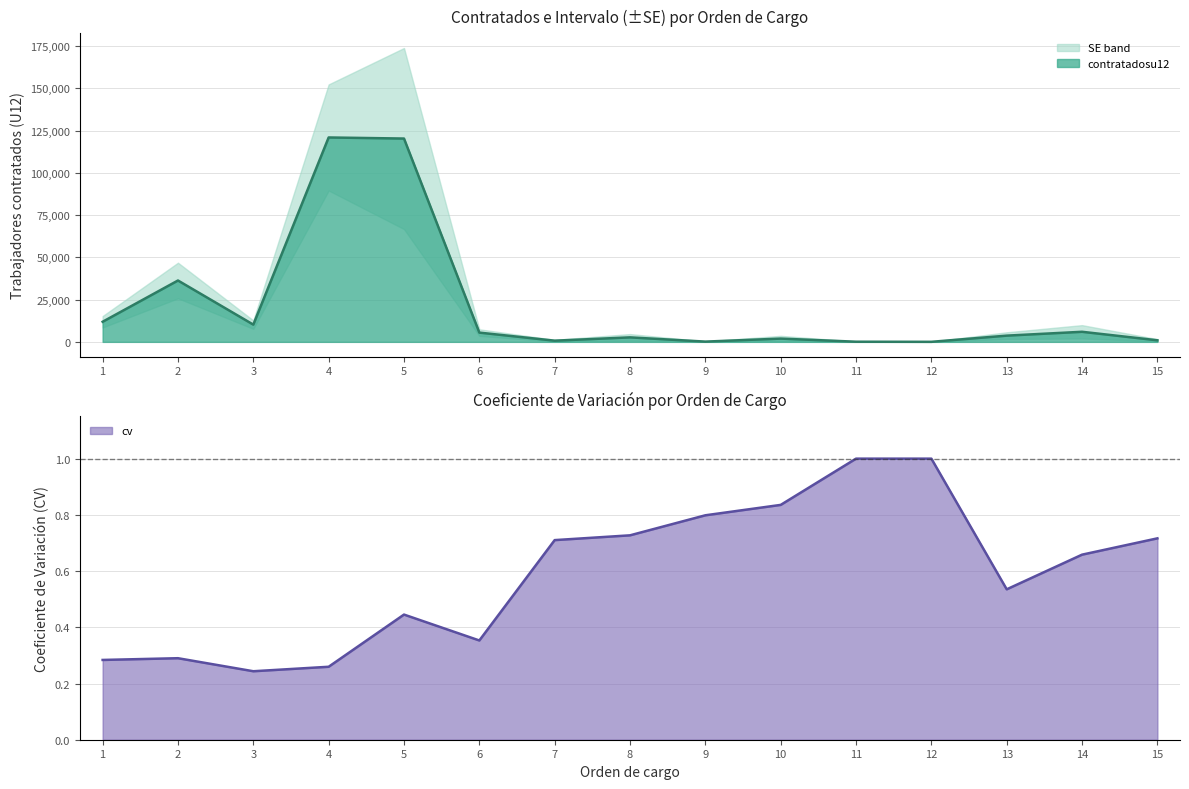

The value of cv at 6 is 0.4. True or false?

True